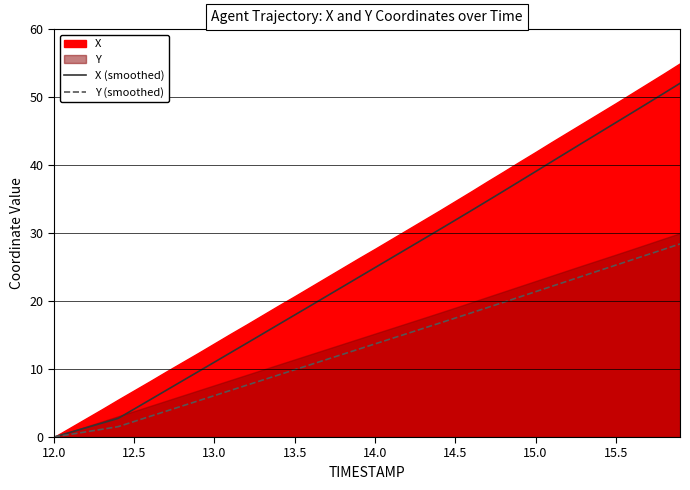

How many lines are shown in the chart?

2